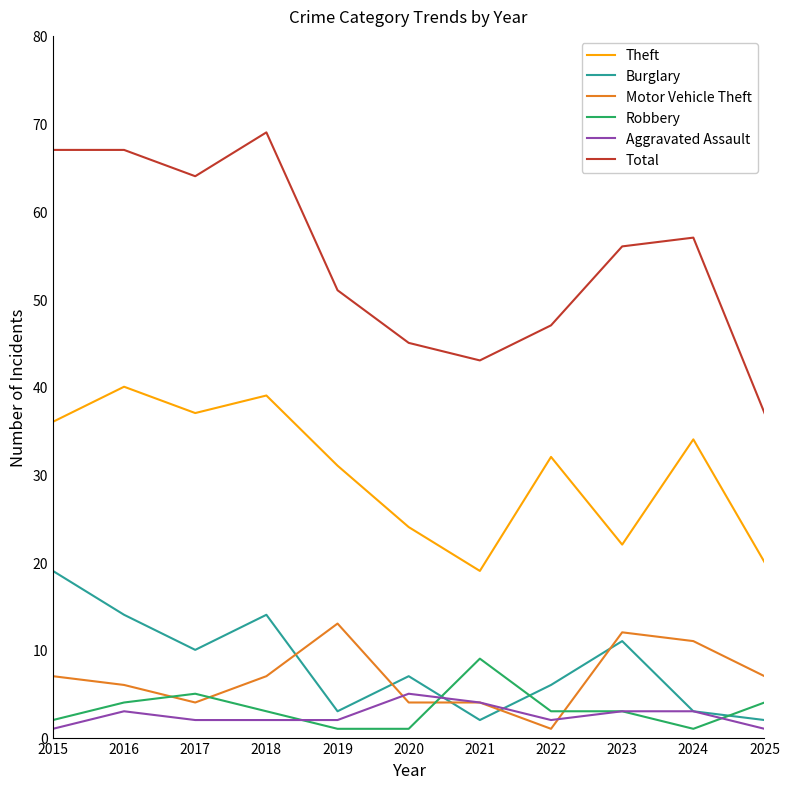

How many Aggravated Assault values are between 2 and 3?

7